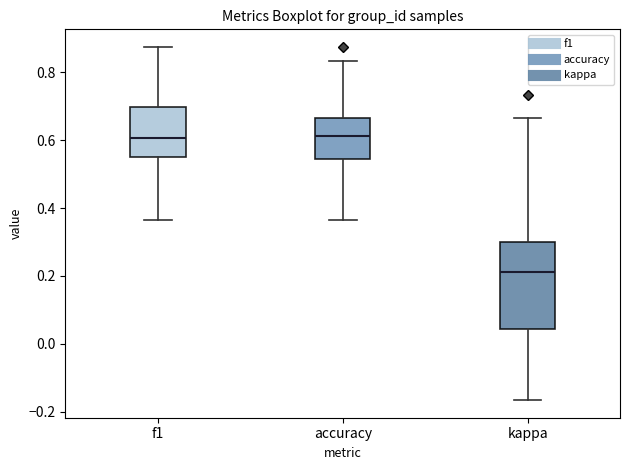

Comparing the boxes themselves (not the whiskers), which one is the tallest?

kappa